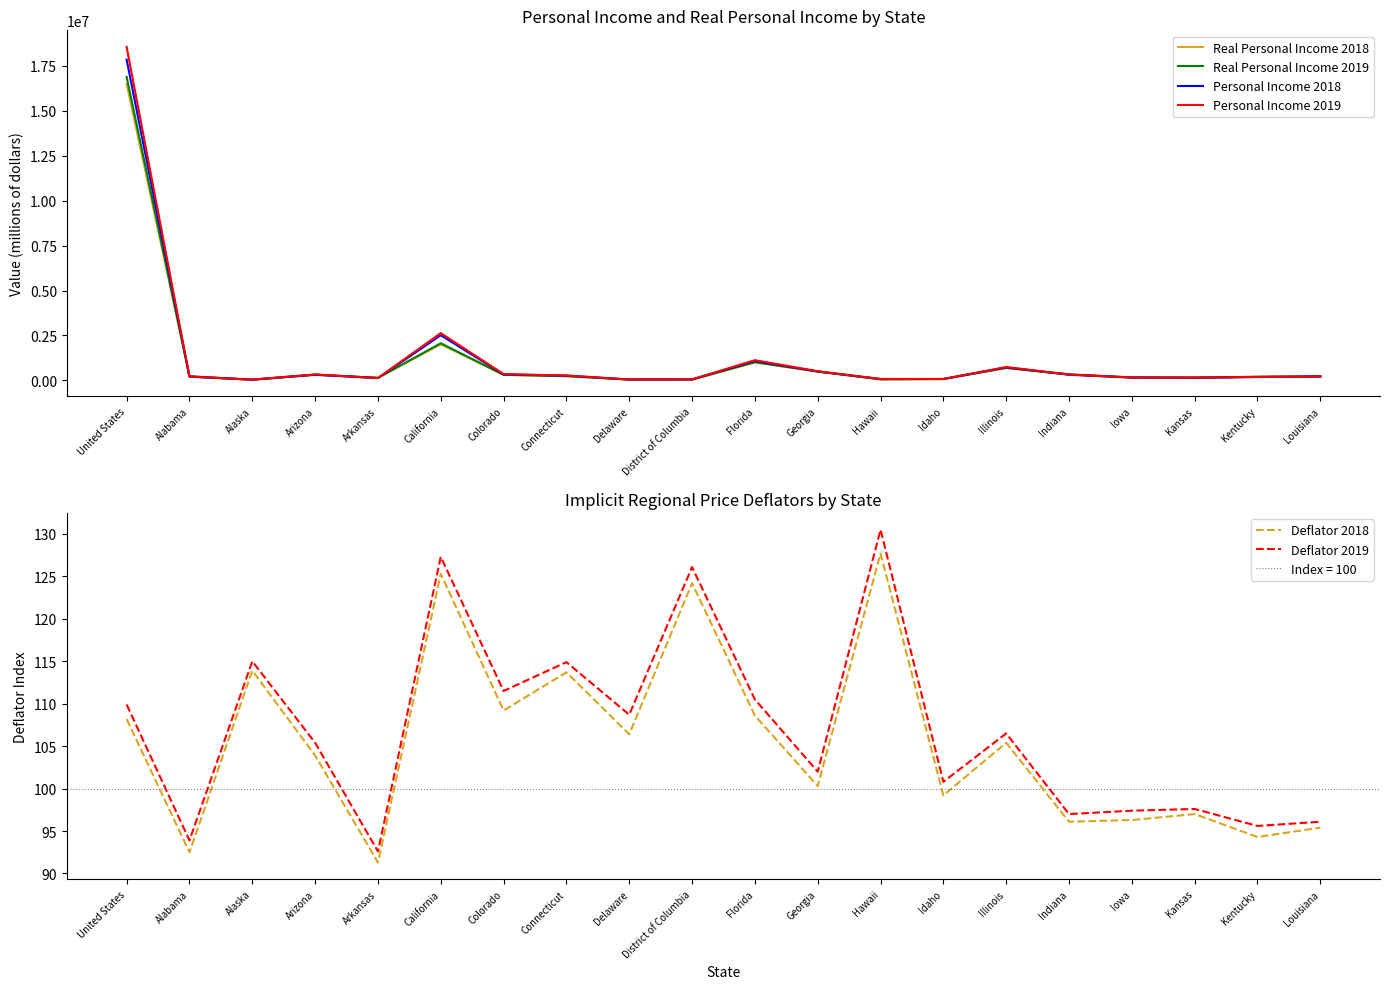

What is the greatest value displayed?

18542262.0